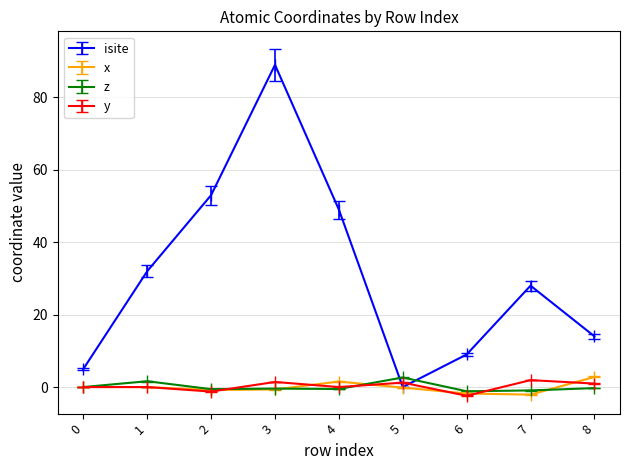

The value of isite at 3 is 89.0. True or false?

True